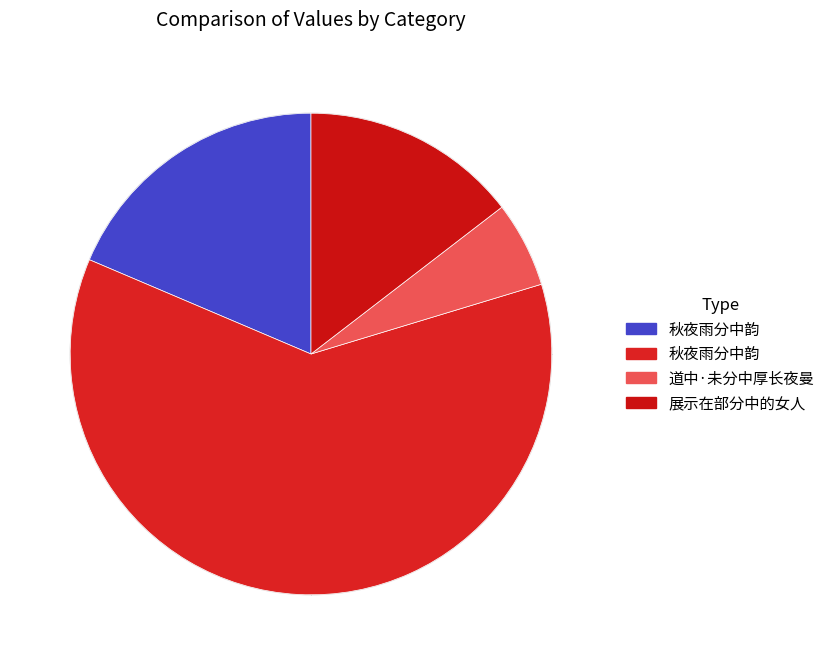

How many segments does this pie chart have?

4